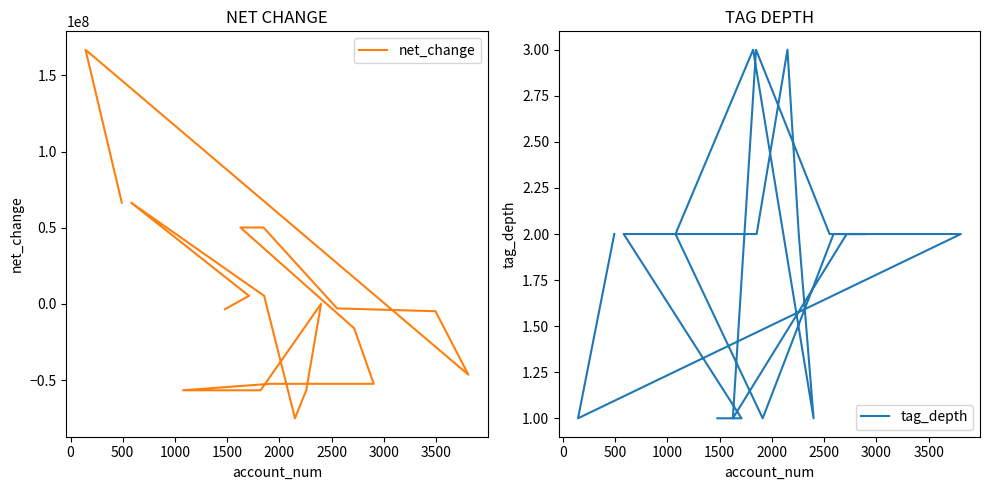

The value of net_change at 12 is -35314775. True or false?

False